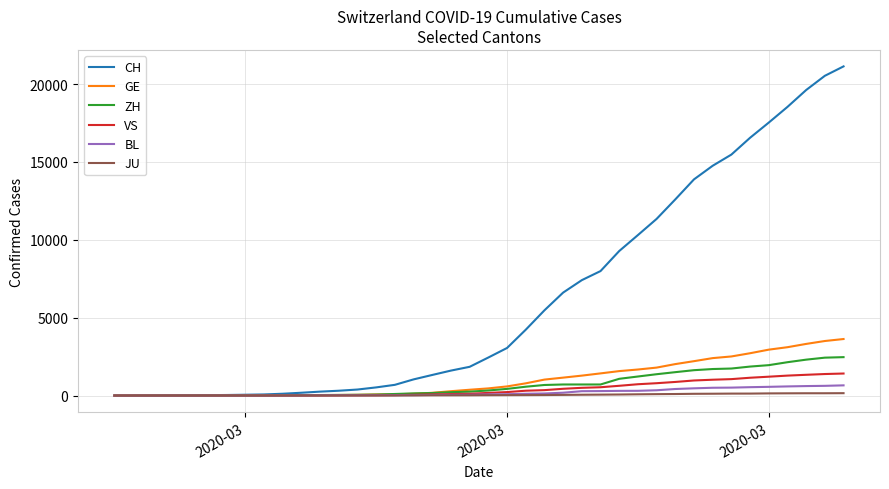

Which series has the largest total across all categories?

CH